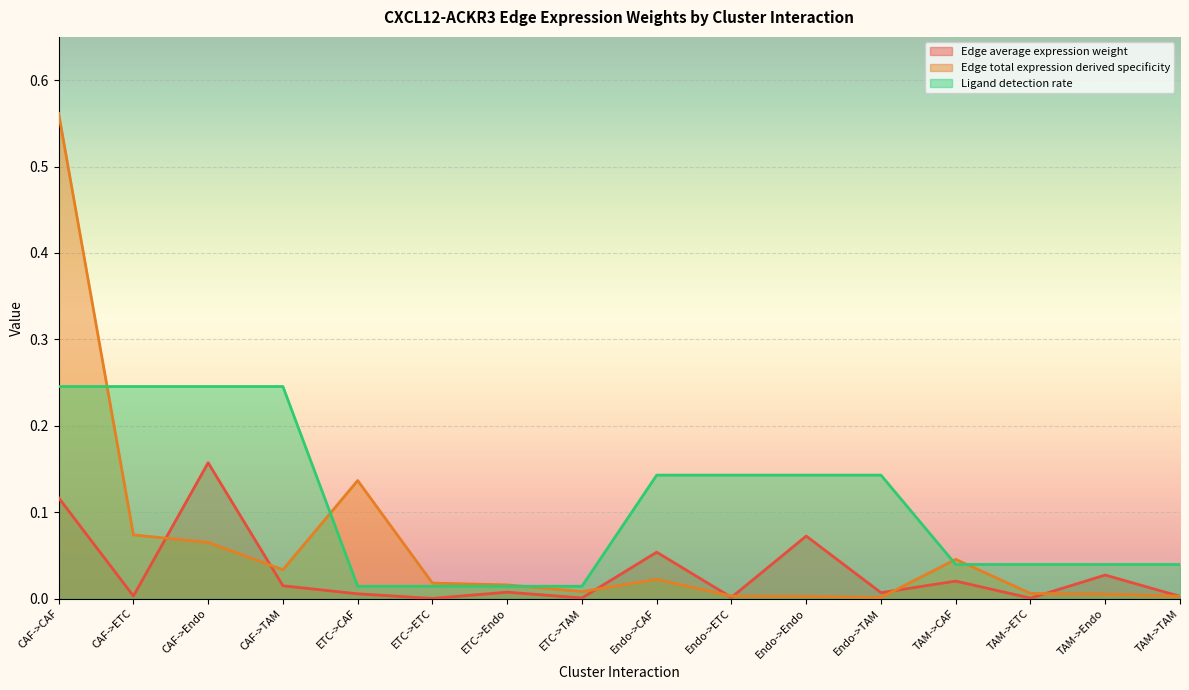

How many distinct data groups are displayed?

3